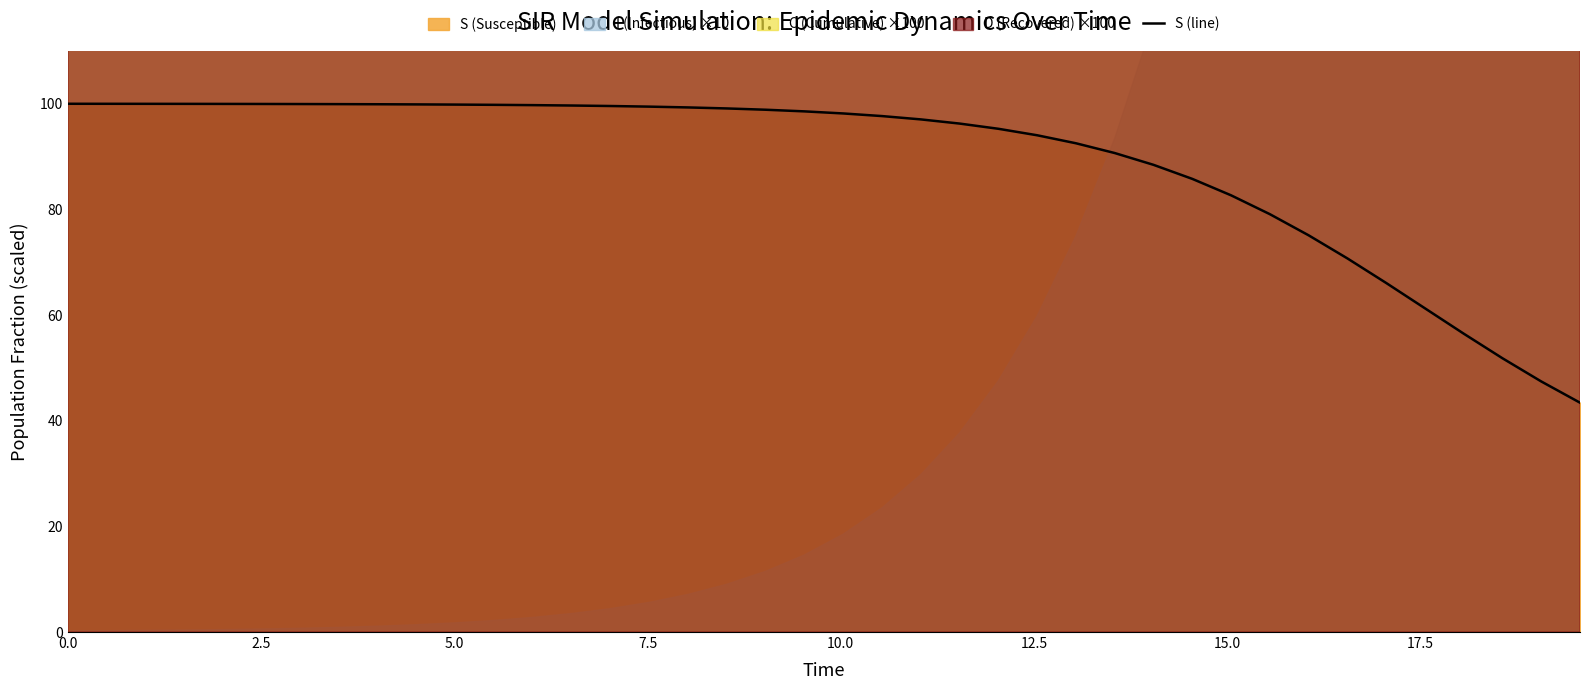

What is the highest value of the S (line) series?

100.0